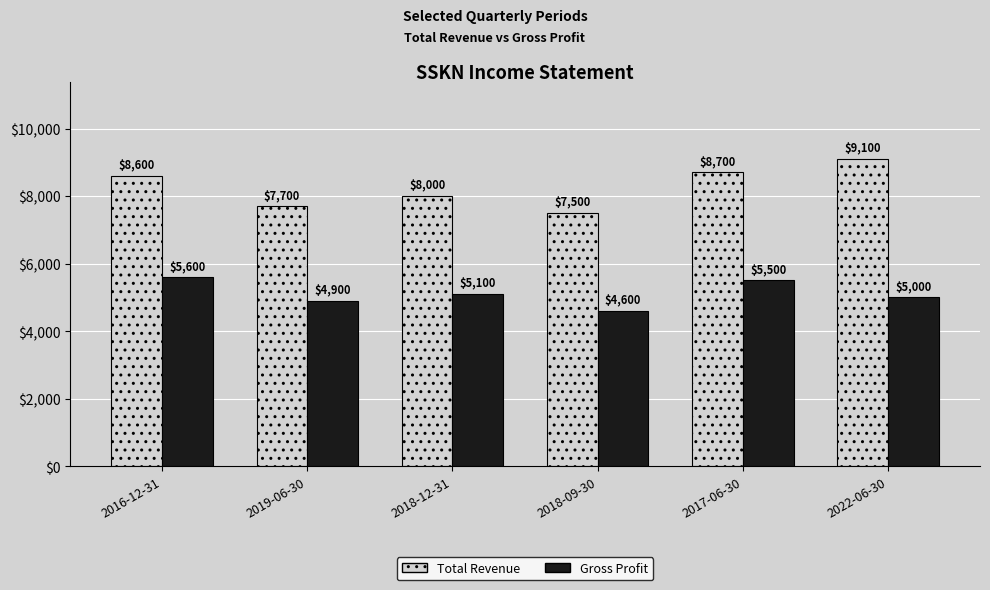

The Gross Profit series shows 4900 at 2019-06-30. True or false?

True